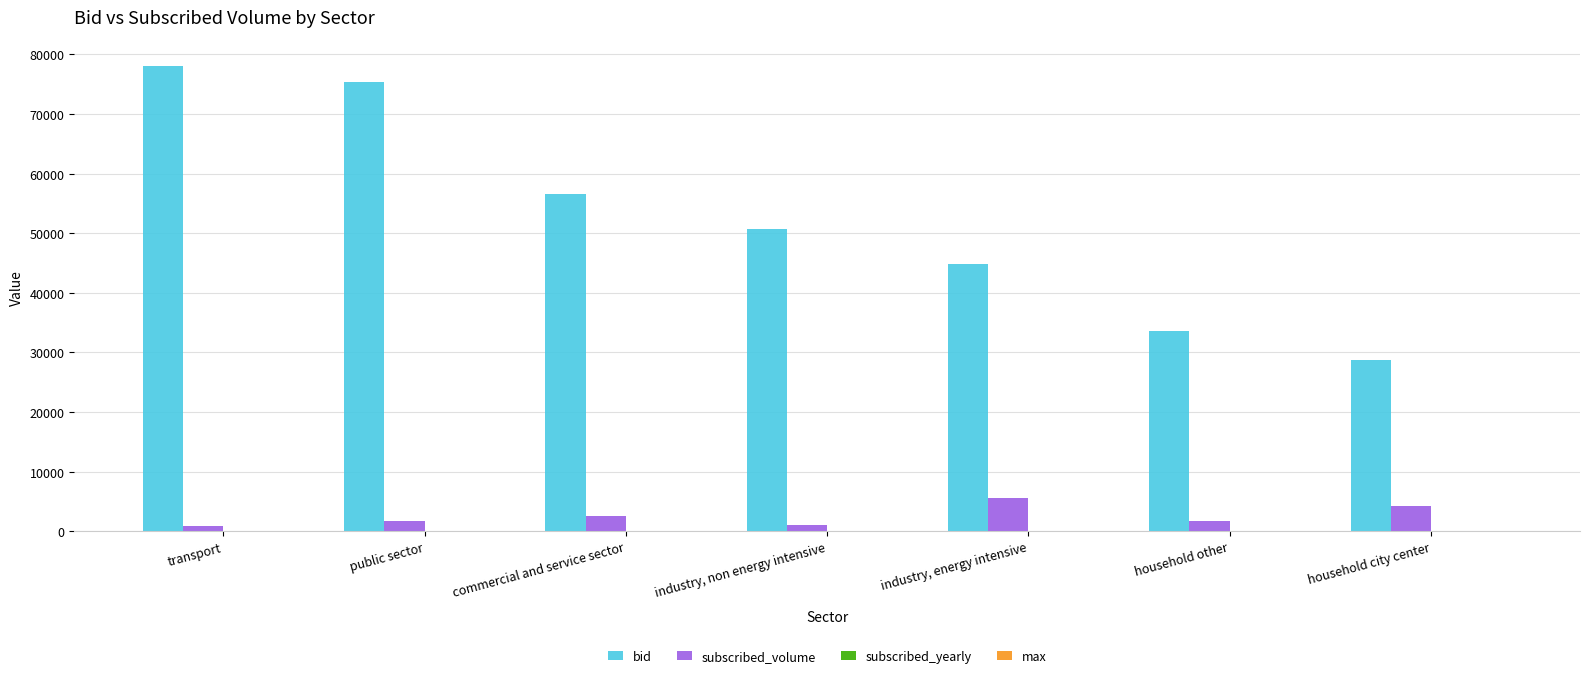

Does the chart contain stacked bars?

No